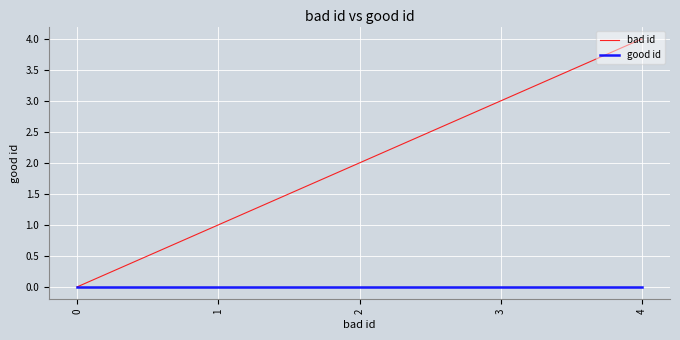

Which series has the widest spread of values?

bad id